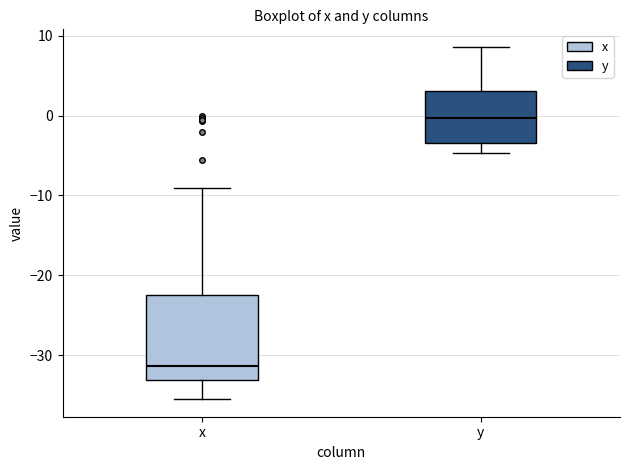

Reading left to right, transcribe this box plot: for each box, give where its median line is, the range the box spans, and where its two whiskers end, as read against the y-axis. The values are not printed on the chart, so give them approximately, as read against the axis.

x: median -31, box -33 to -22, whiskers -35 to -9
y: median 0, box -3 to 3, whiskers -5 to 9